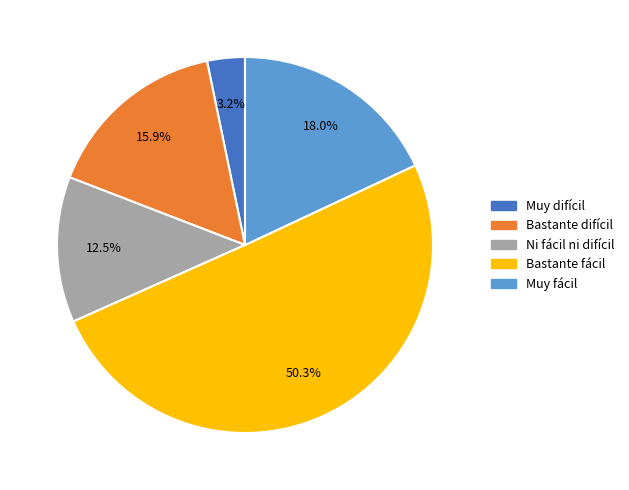

What portion of the pie excludes Ni fácil ni difícil?

87.5%